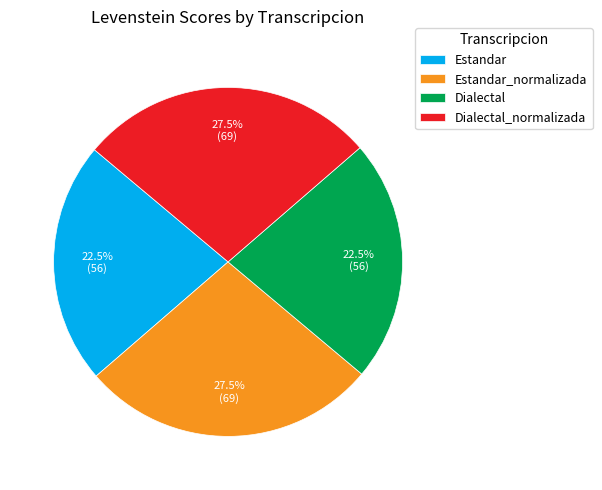

Is there any slice that represents more than half of the pie?

No